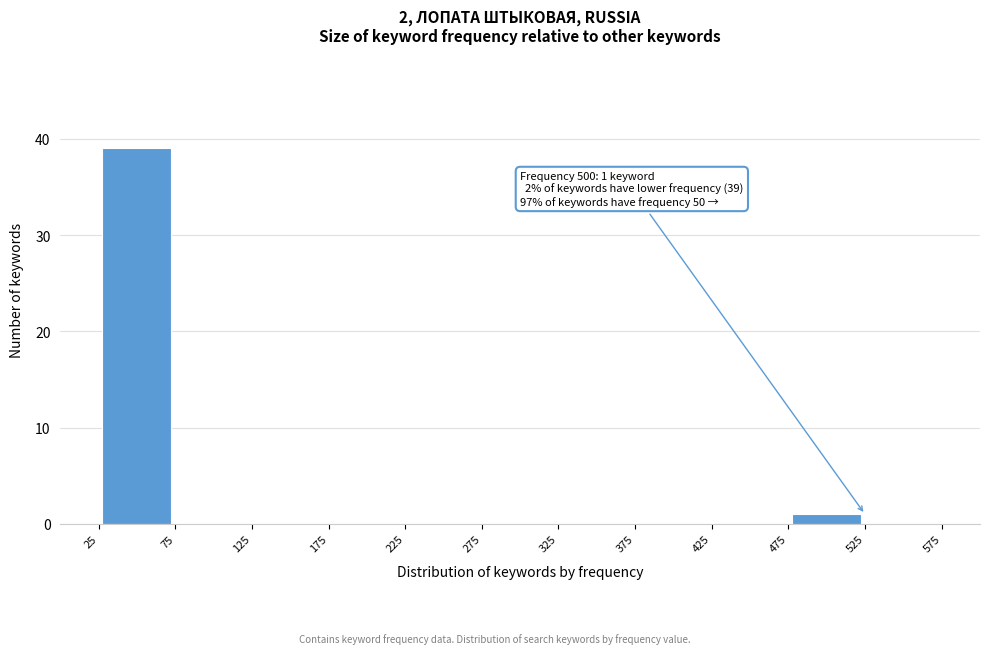

Over which range of the x-axis is the bar tallest?

25 to 75